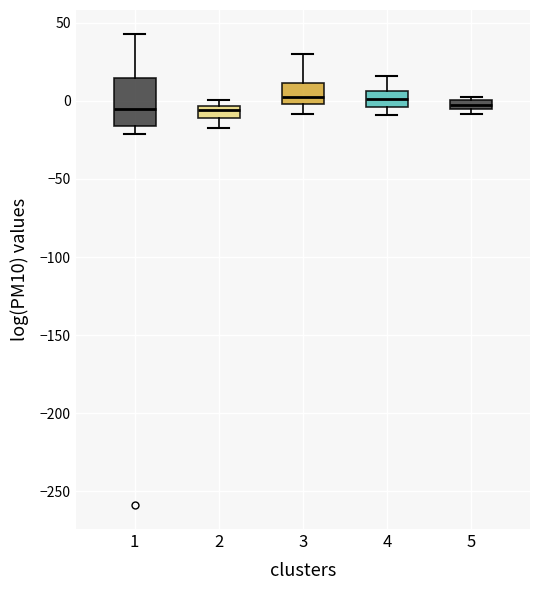

Which box is the tallest, from its lower edge to its upper edge?

1